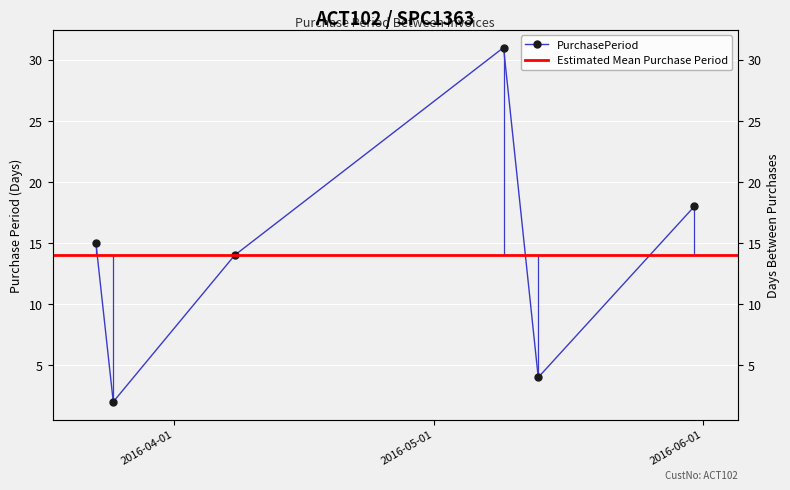

The value at 2016-05-09 is 21. True or false?

False